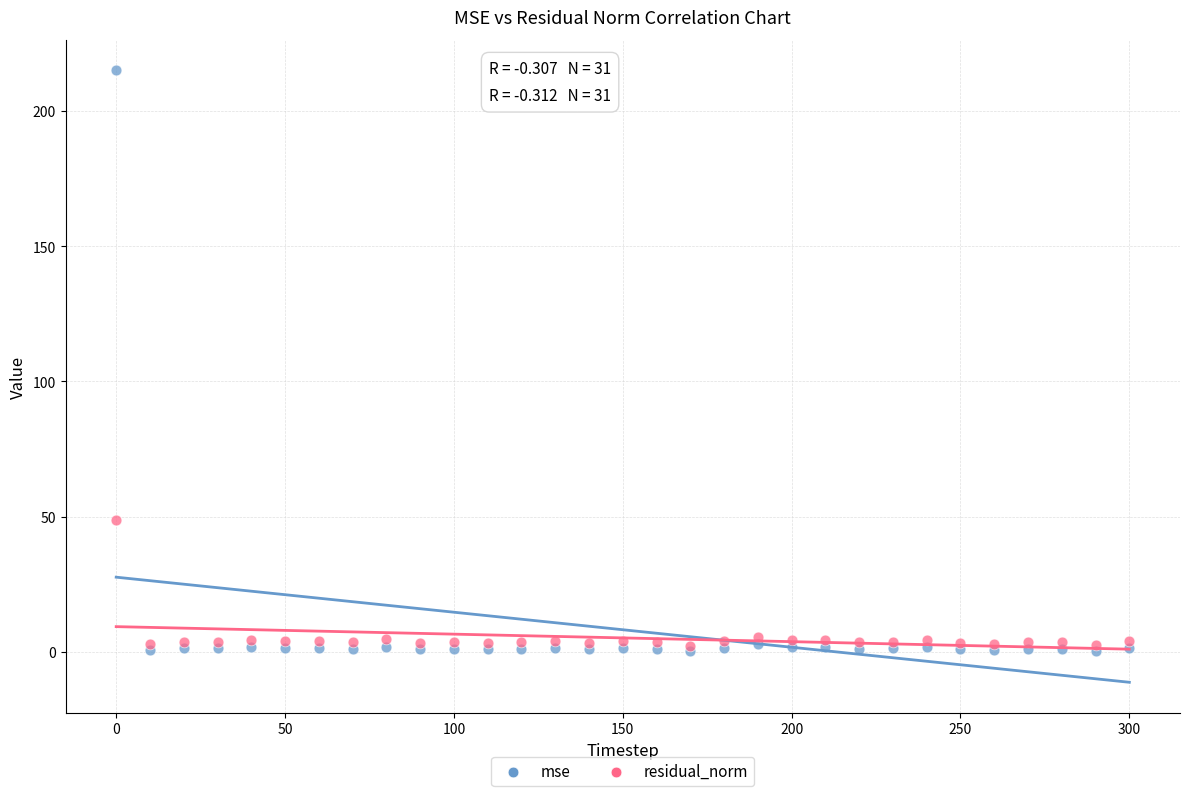

Across all series, what Y value is closest to 107?

48.6